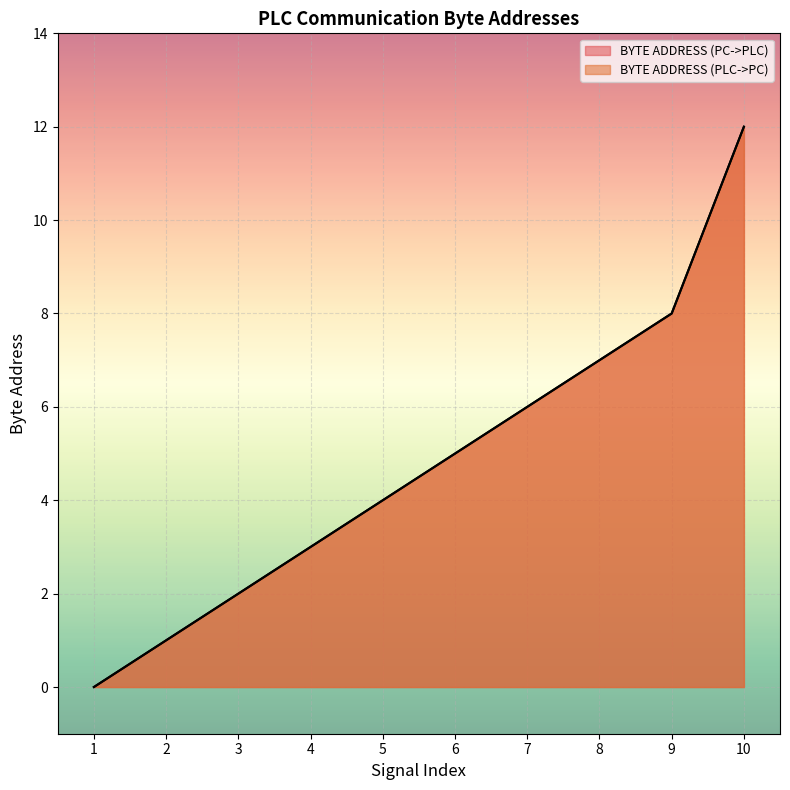

True or false: BYTE ADDRESS (PC->PLC) has more than 1 interior local peaks.

False